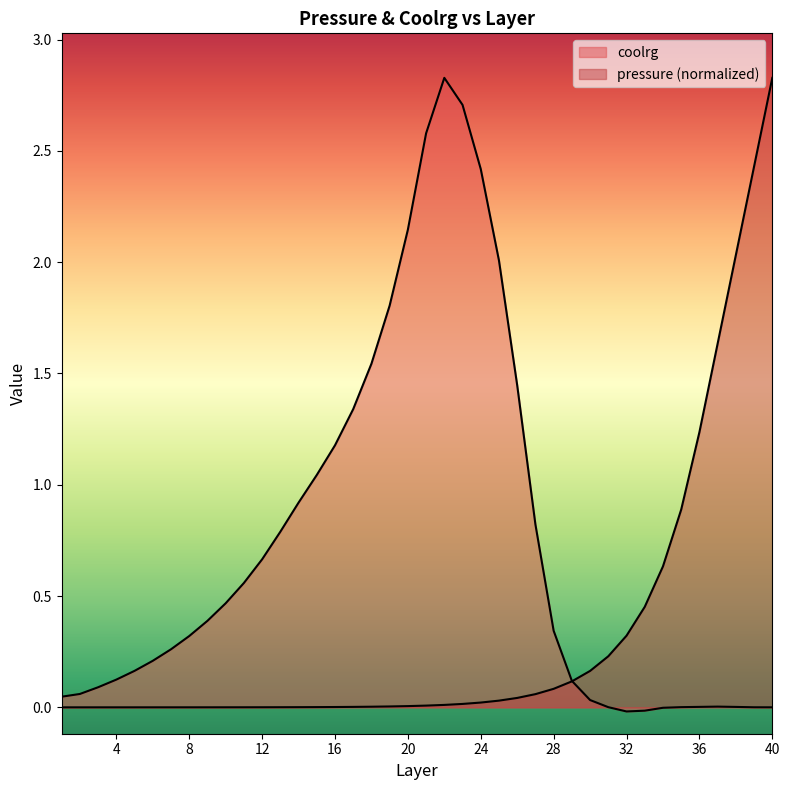

In coolrg, how many points are lower than both neighbors (excluding endpoints)?

1